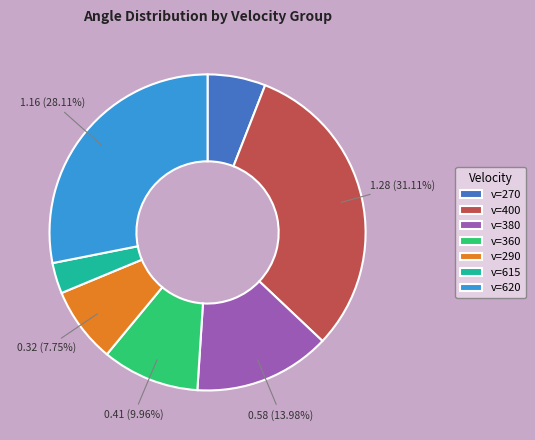

How many segments does this pie chart have?

7